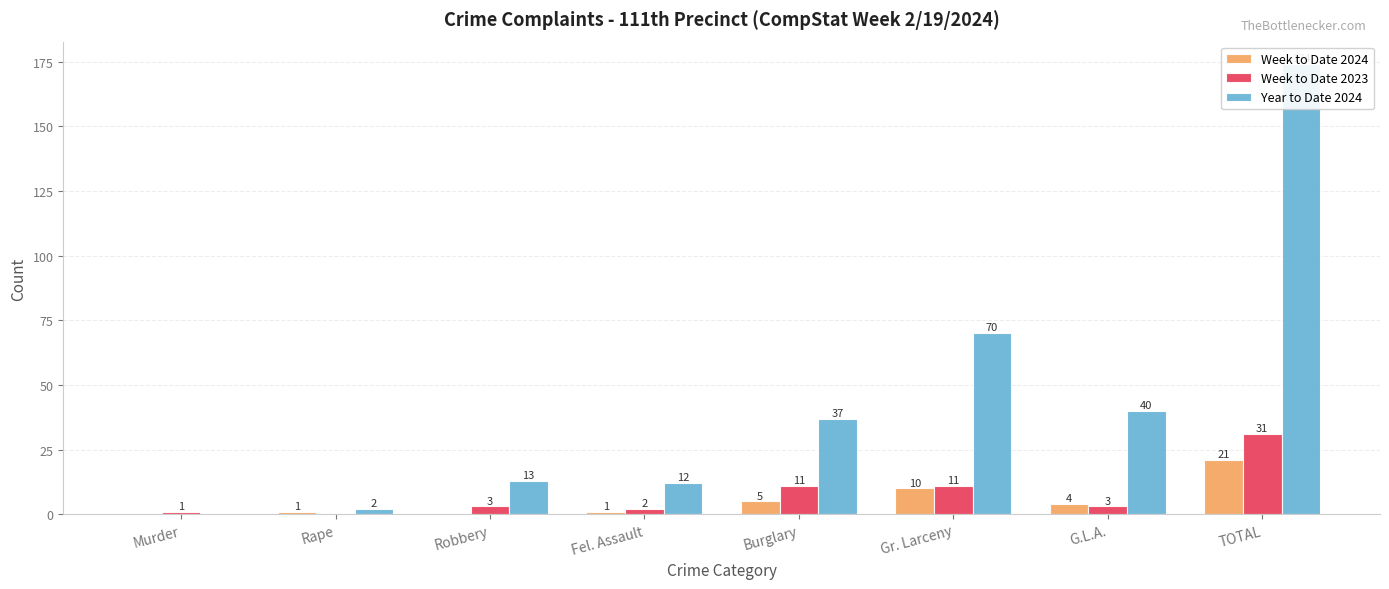

True or false: Week to Date 2024 has a value of 21 at TOTAL.

True